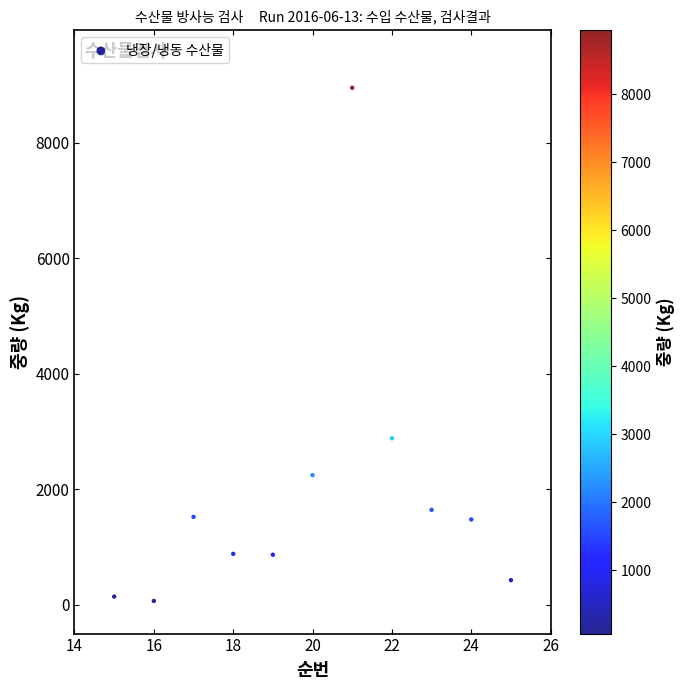

What is the range of Y values (max minus min)?

8883